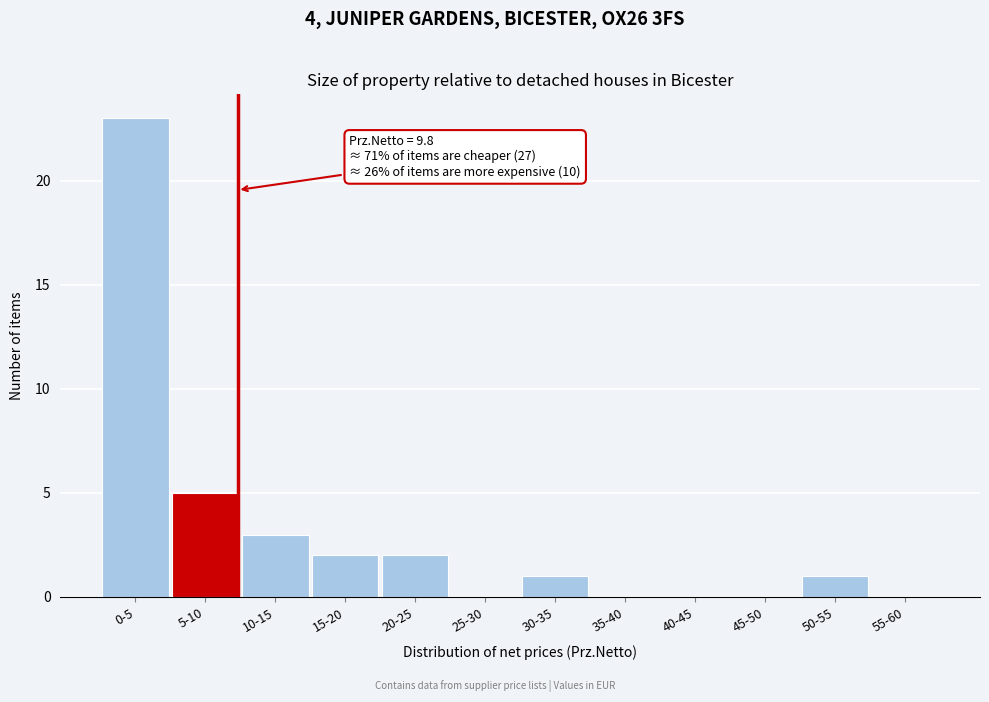

Reading left to right, list all the values displayed in this chart.

0-5=23	5-10=5	10-15=3	15-20=2	20-25=2	25-30=0	30-35=1	35-40=0	40-45=0	45-50=0	50-55=1	55-60=0